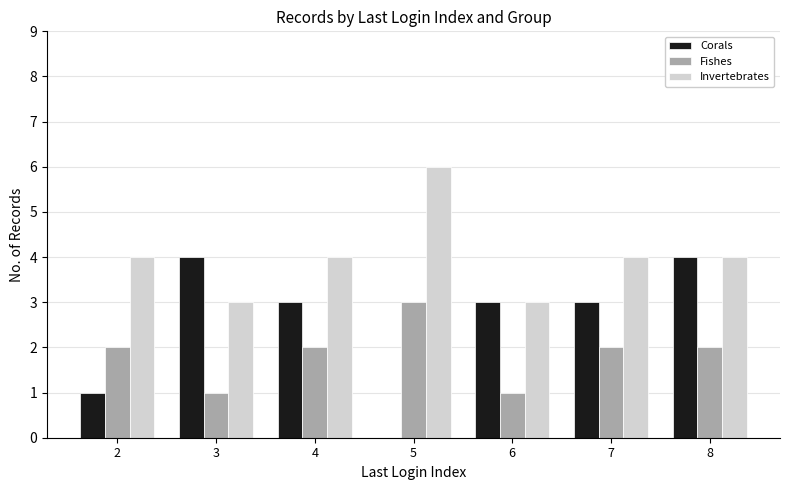

True or false: Fishes has a value of 2 at 7.

True